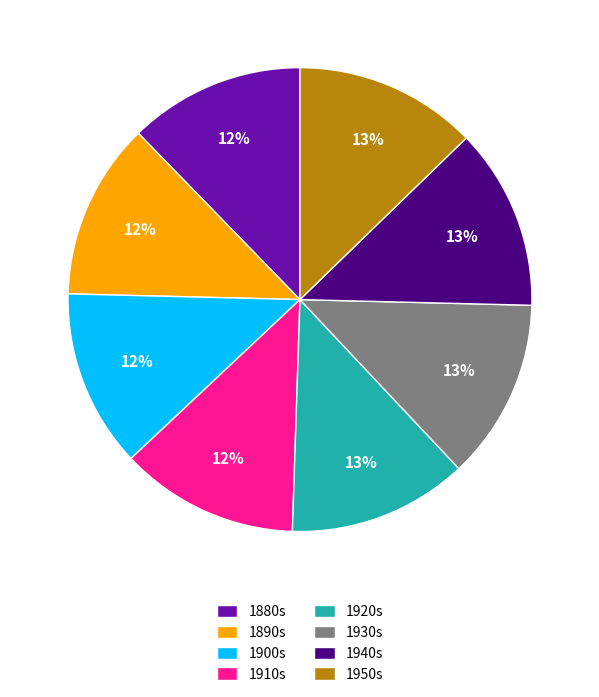

What percentage is the 1910s slice, to the nearest percent?

12%